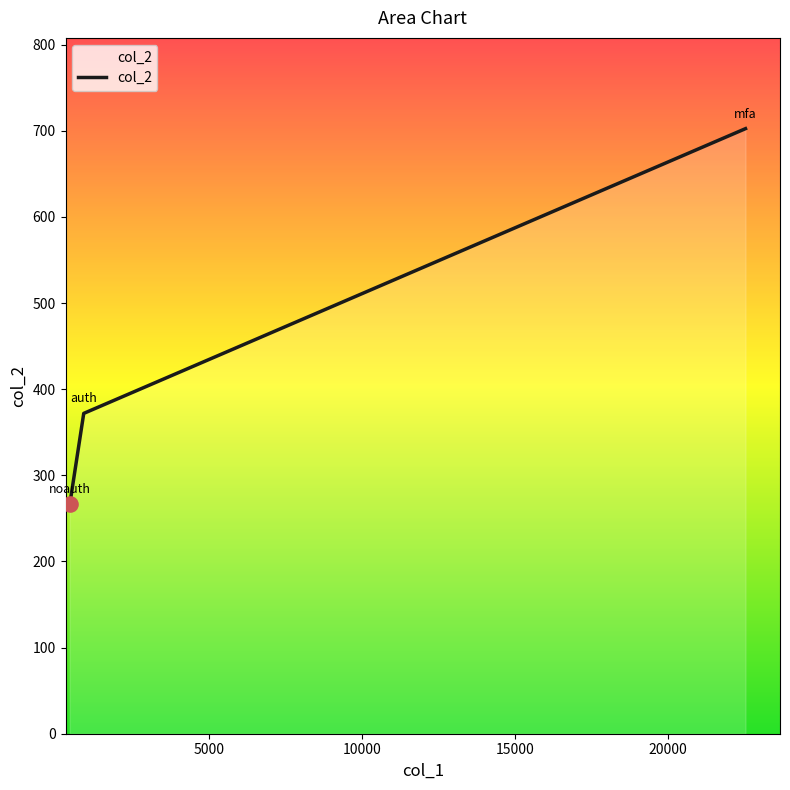

What is the minimum value shown in the chart?

266.5